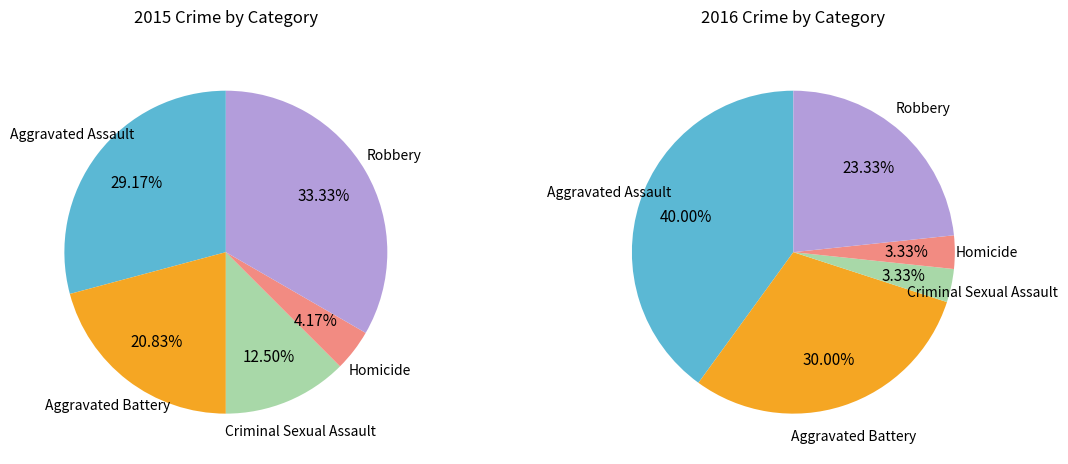

The Homicide slice represents 11% of the pie. True or false?

False